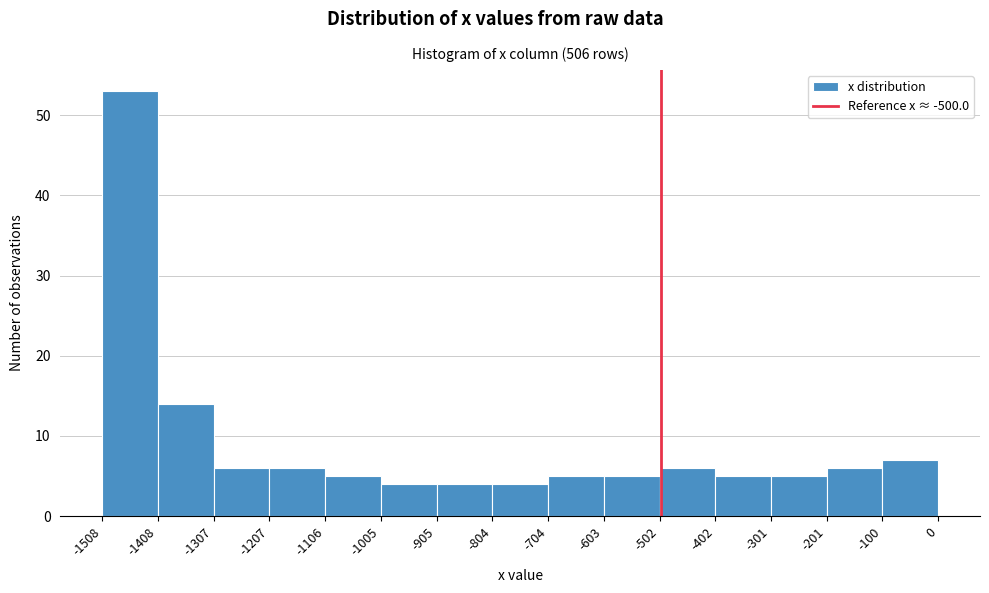

Reading left to right, list every bar in this chart as the range it spans on the x-axis followed by its height. The values are not printed on the chart, so give them approximately, as read against the axis.

-1508 to -1408: 53
-1408 to -1307: 14
-1307 to -1207: 6
-1207 to -1106: 6
-1106 to -1005: 5
-1005 to -905: 4
-905 to -804: 4
-804 to -704: 4
-704 to -603: 5
-603 to -502: 5
-502 to -402: 6
-402 to -301: 5
-301 to -201: 5
-201 to -100: 6
-100 to 0: 7